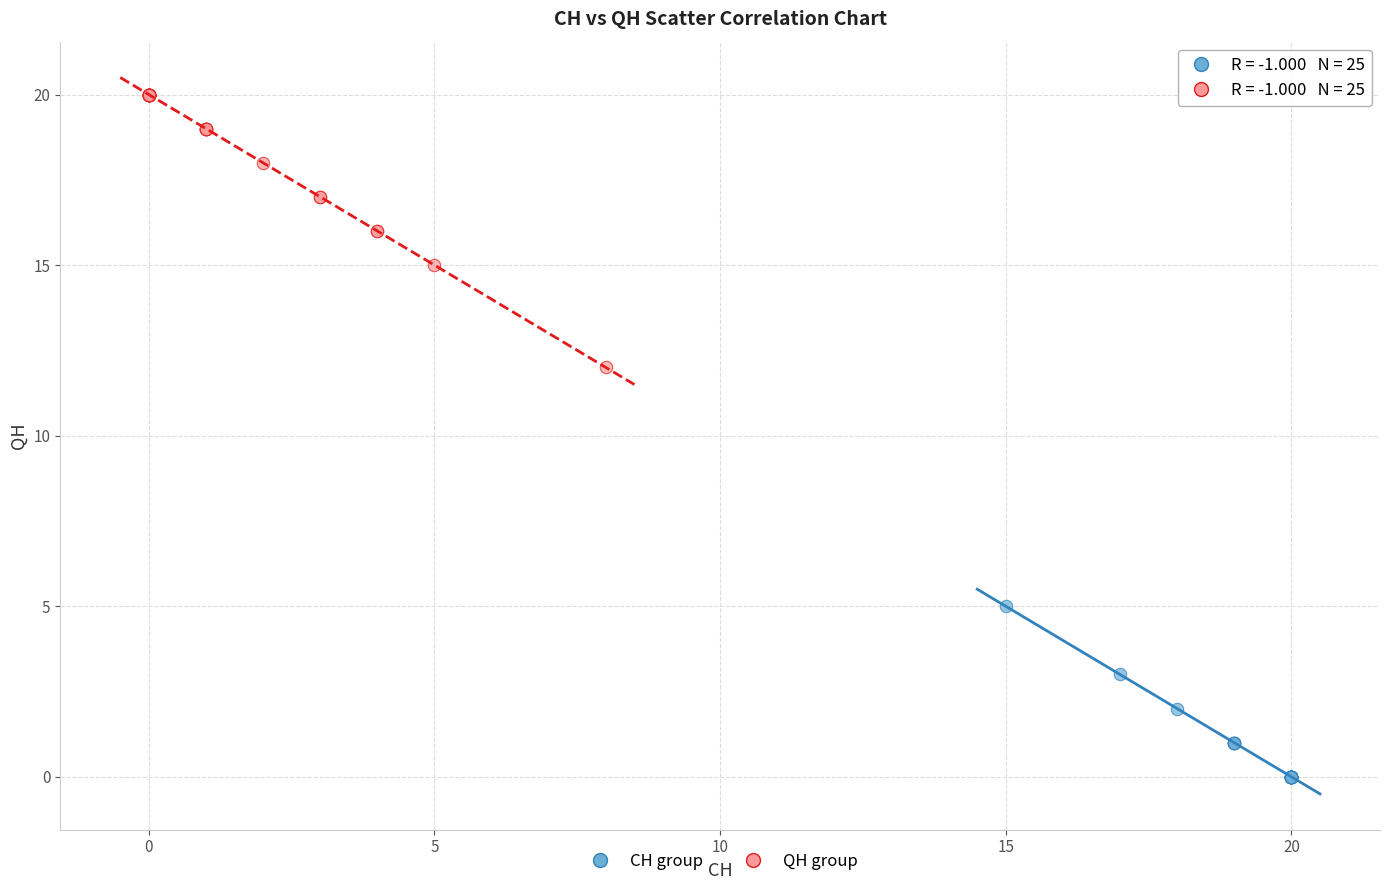

Which series has the widest spread of Y values?

QH group